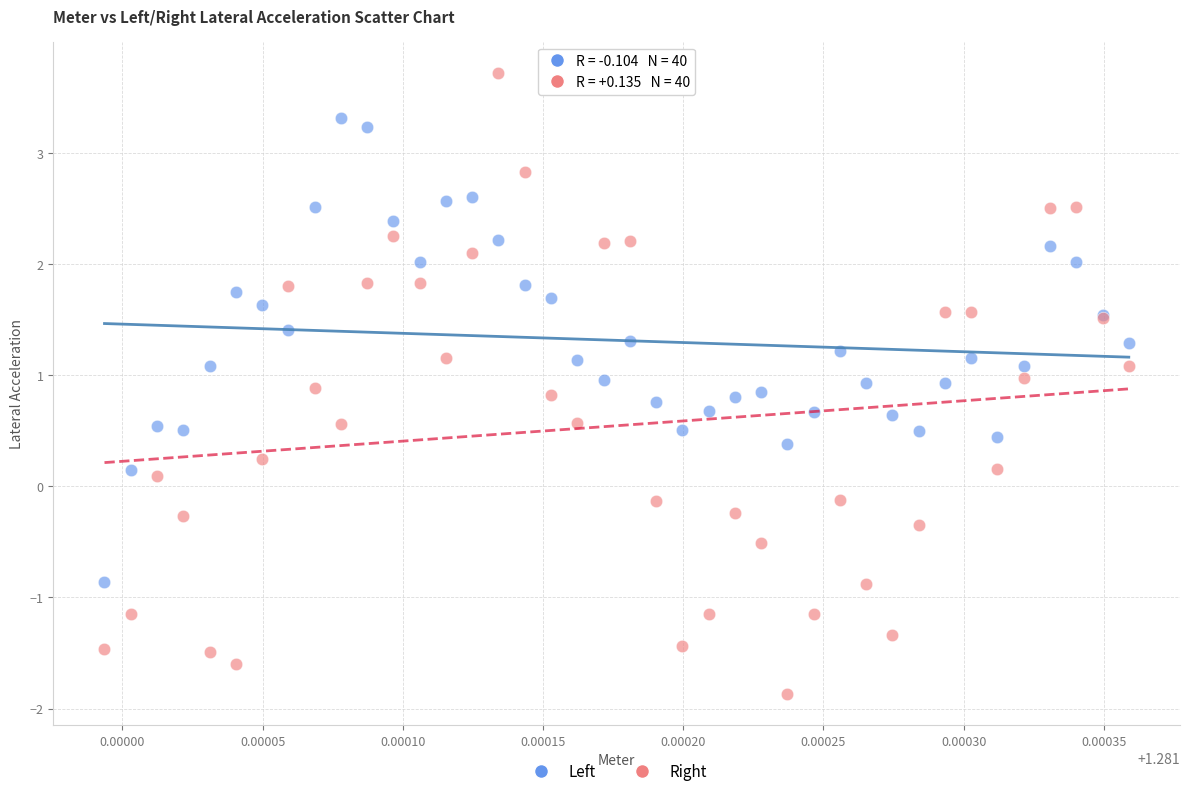

Which series has the widest spread of Y values?

Right